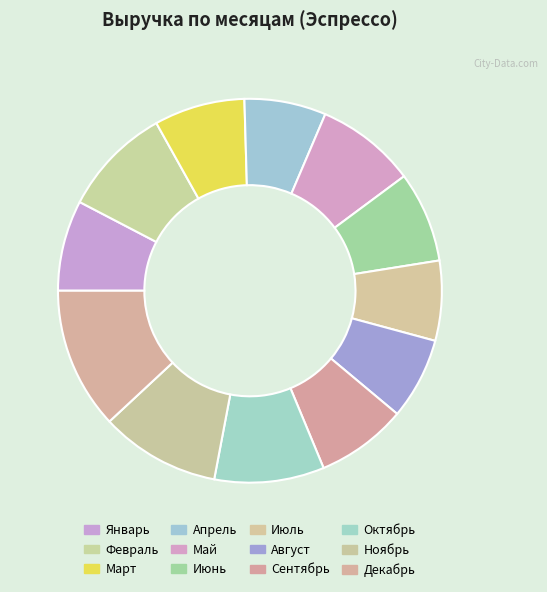

Is it true that Май is 8% of the pie?

True